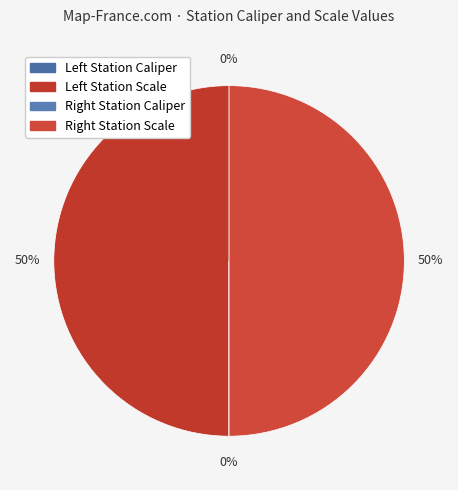

What is the smallest slice in the pie chart?

Left Station Caliper